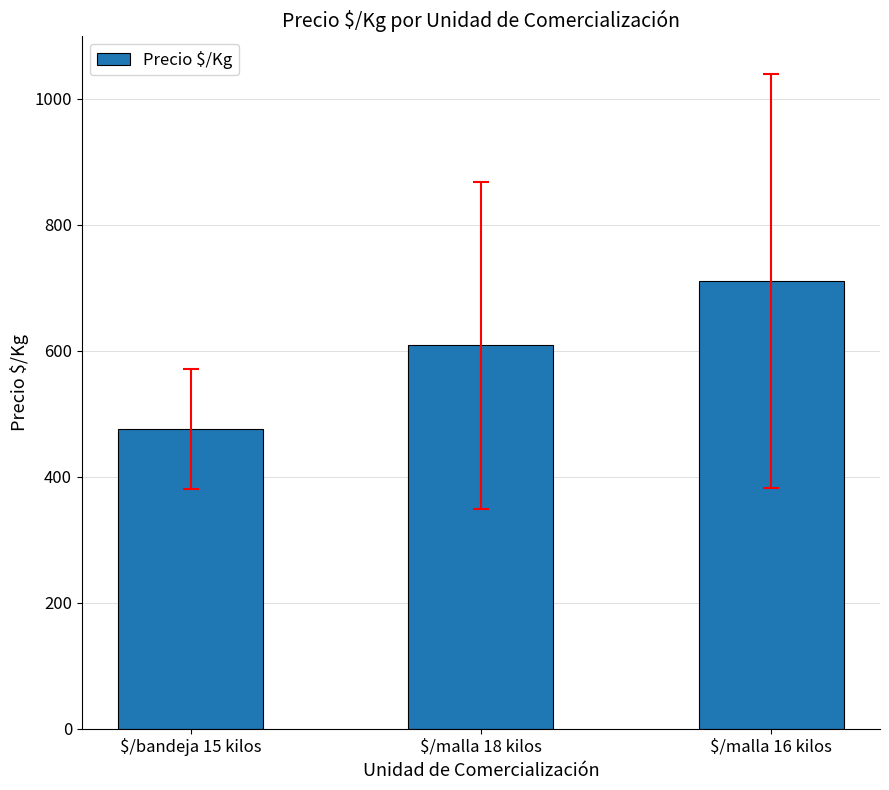

The chart shows a value of 608.6 at $/malla 18 kilos. True or false?

True